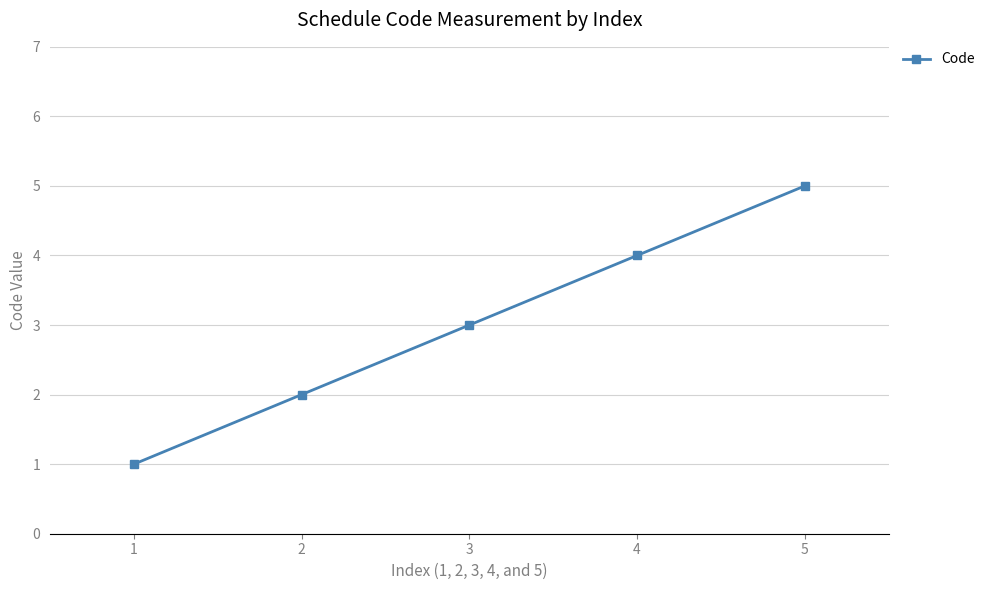

Reading right to left, list all the values displayed in this chart.

5	4	3	2	1